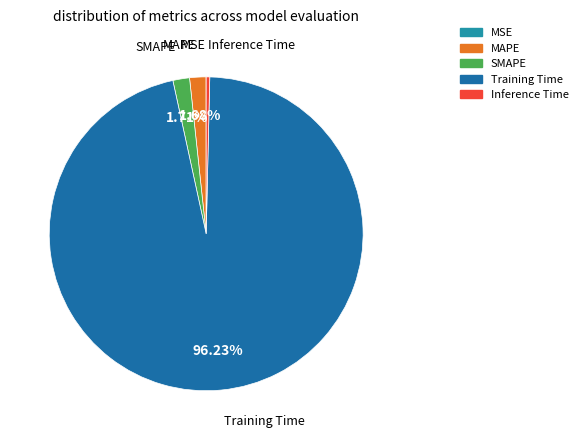

True or false: Inference Time accounts for 0% of the total.

True